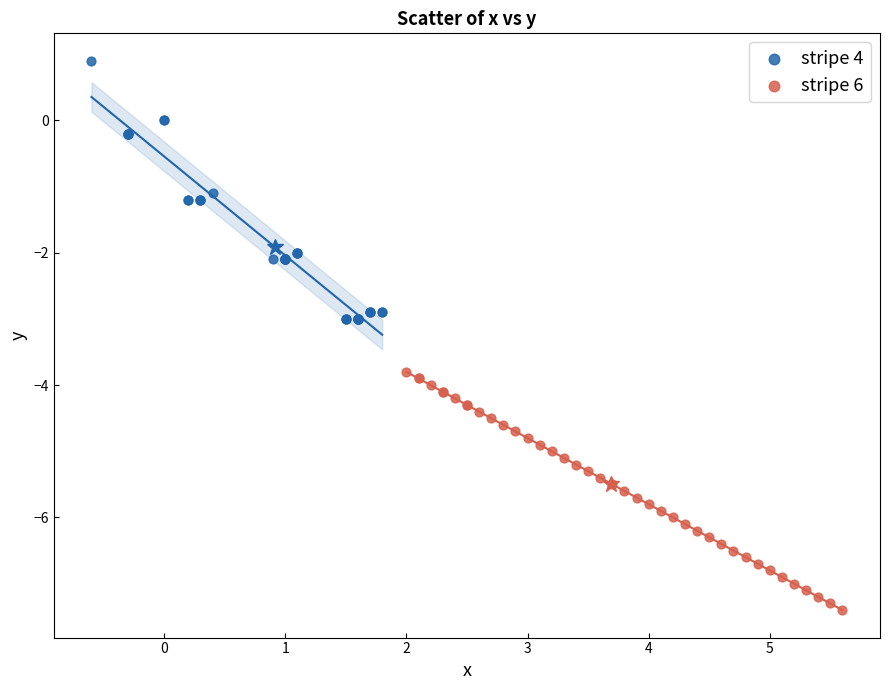

Which series reaches the minimum Y coordinate?

stripe 6